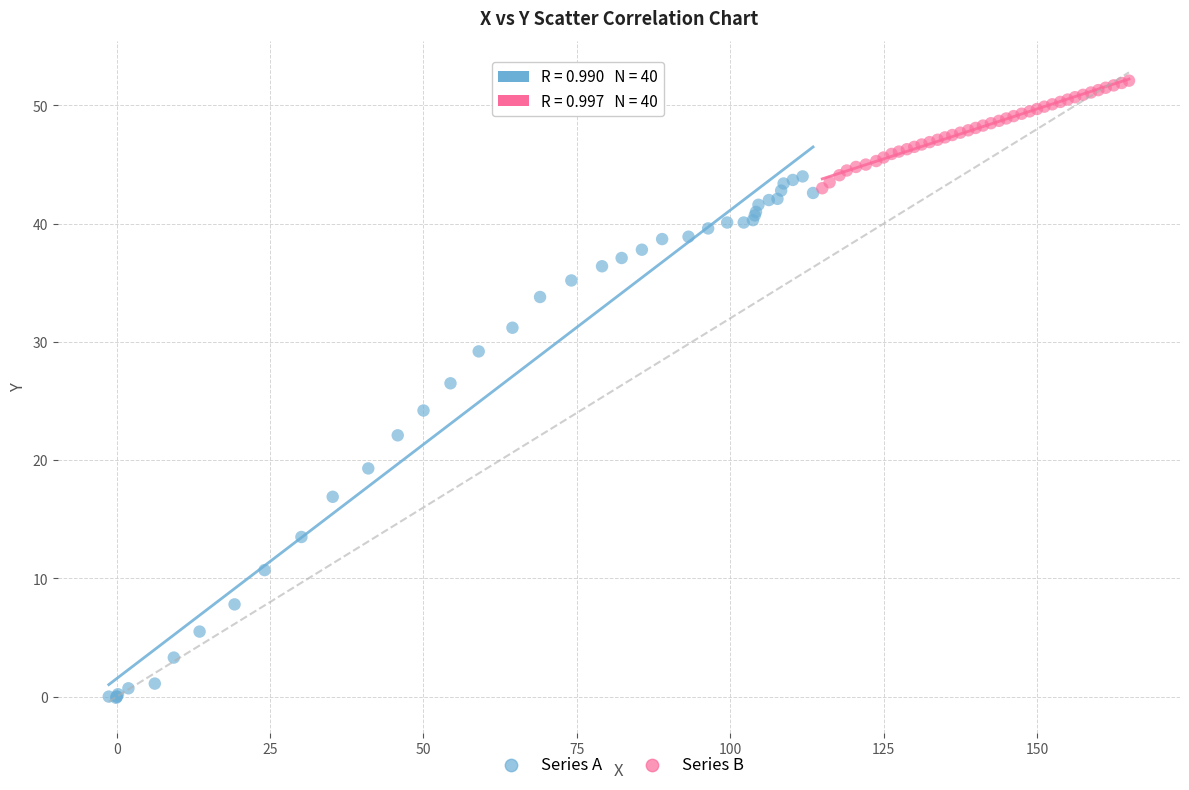

What are all the series names shown in the legend?

Series A, Series B